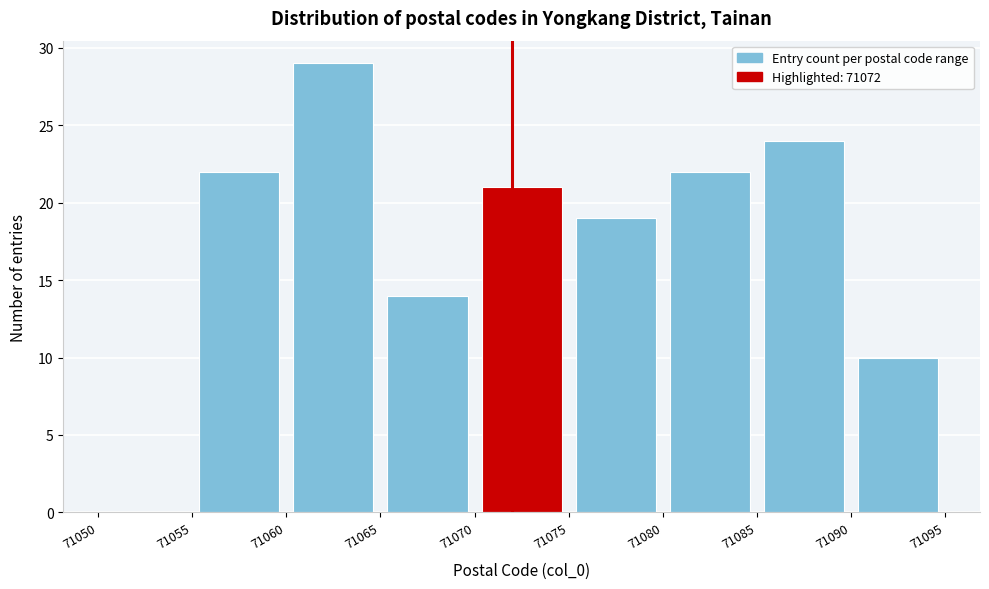

What is the height of the bar covering 71085 to 71090 on the x-axis? The values are not printed on the chart, so give them approximately, as read against the axis.

24